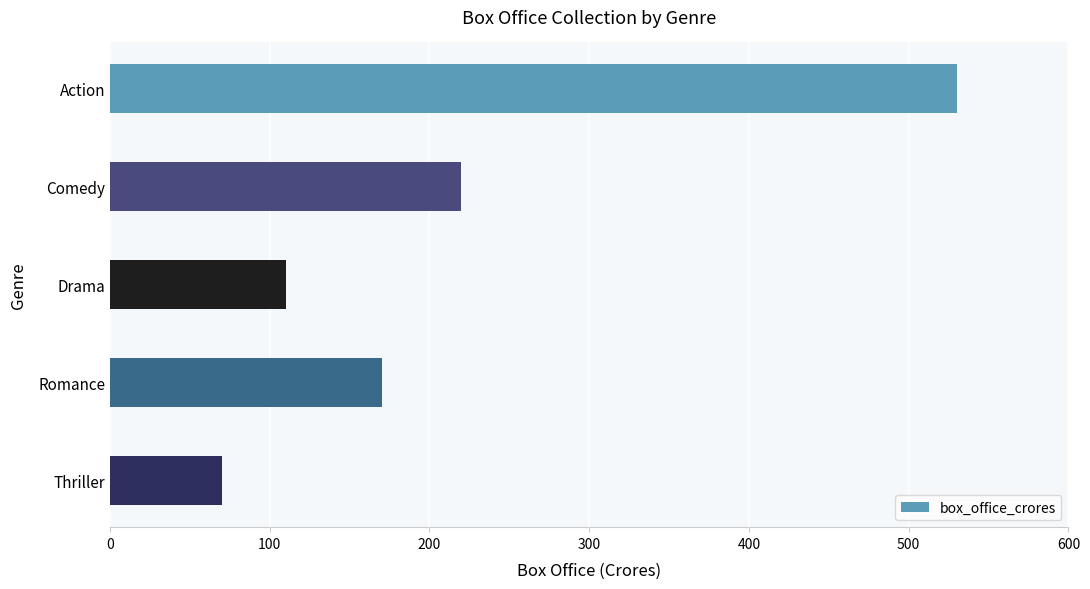

Does the chart contain stacked bars?

No